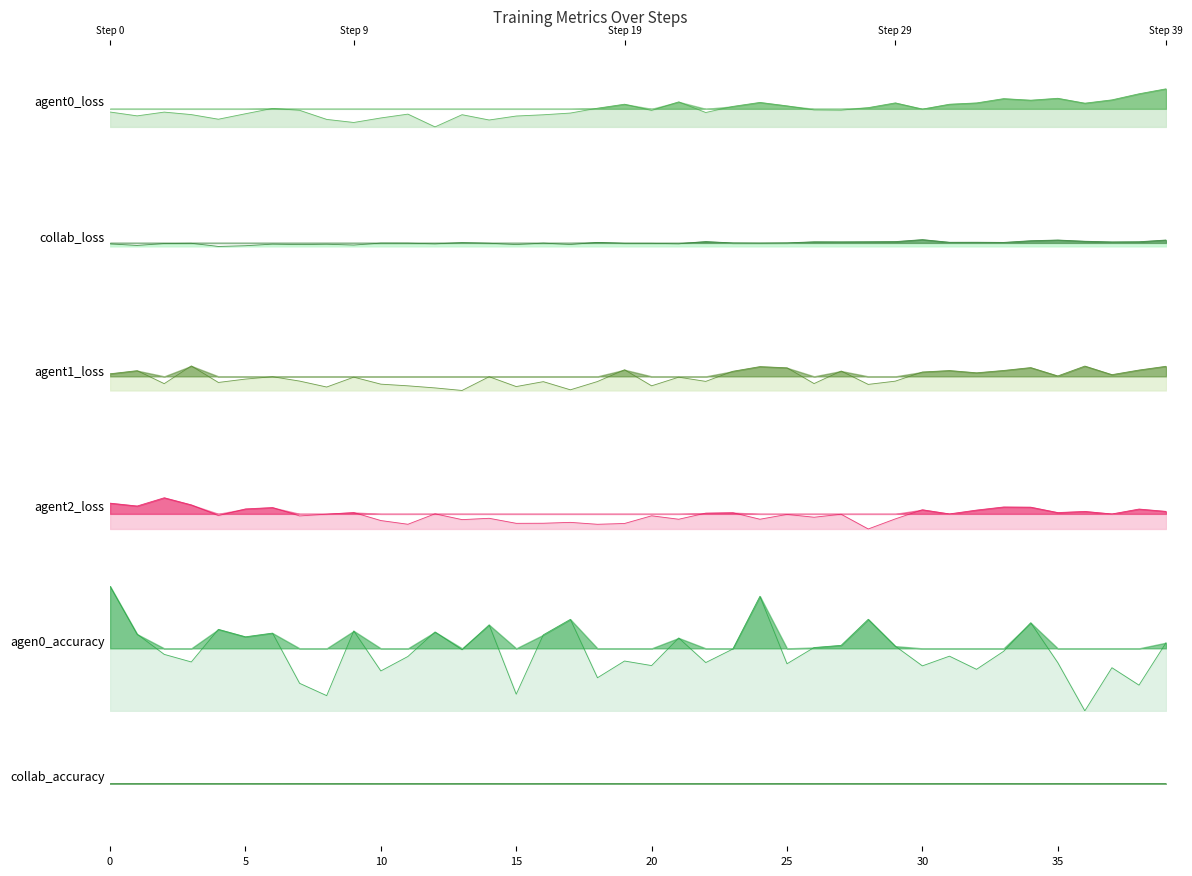

Does the chart display data point markers on the line(s)?

No